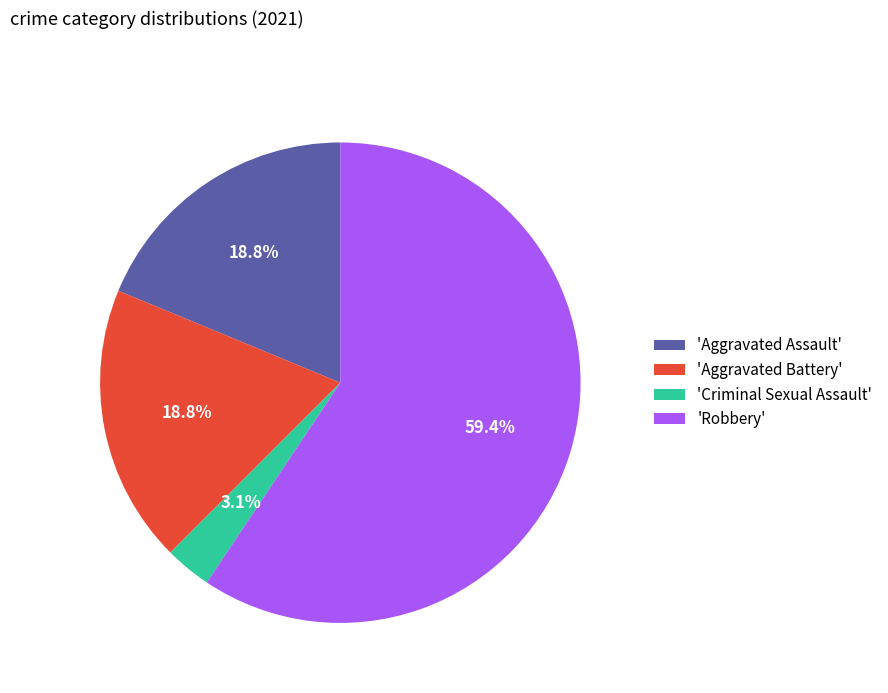

Does 'Robbery' account for over 50% of the chart?

Yes